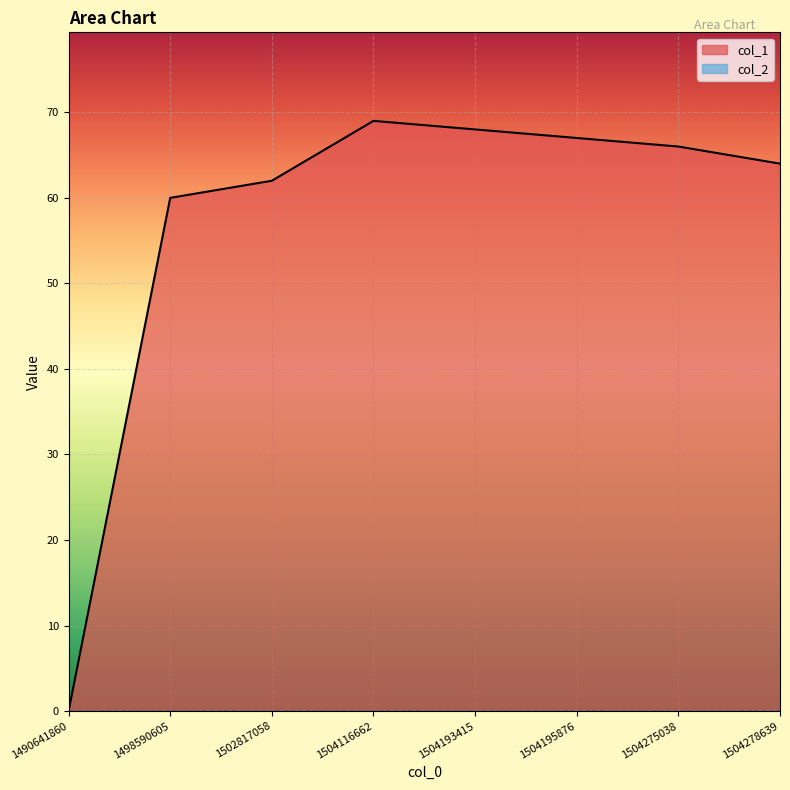

How many points are higher than both their immediate neighbors (excluding endpoints)?

1